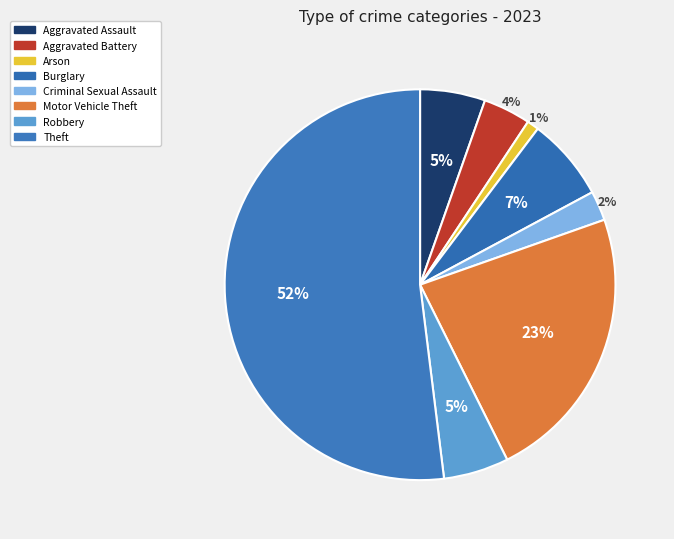

Count the number of slices in the pie.

8